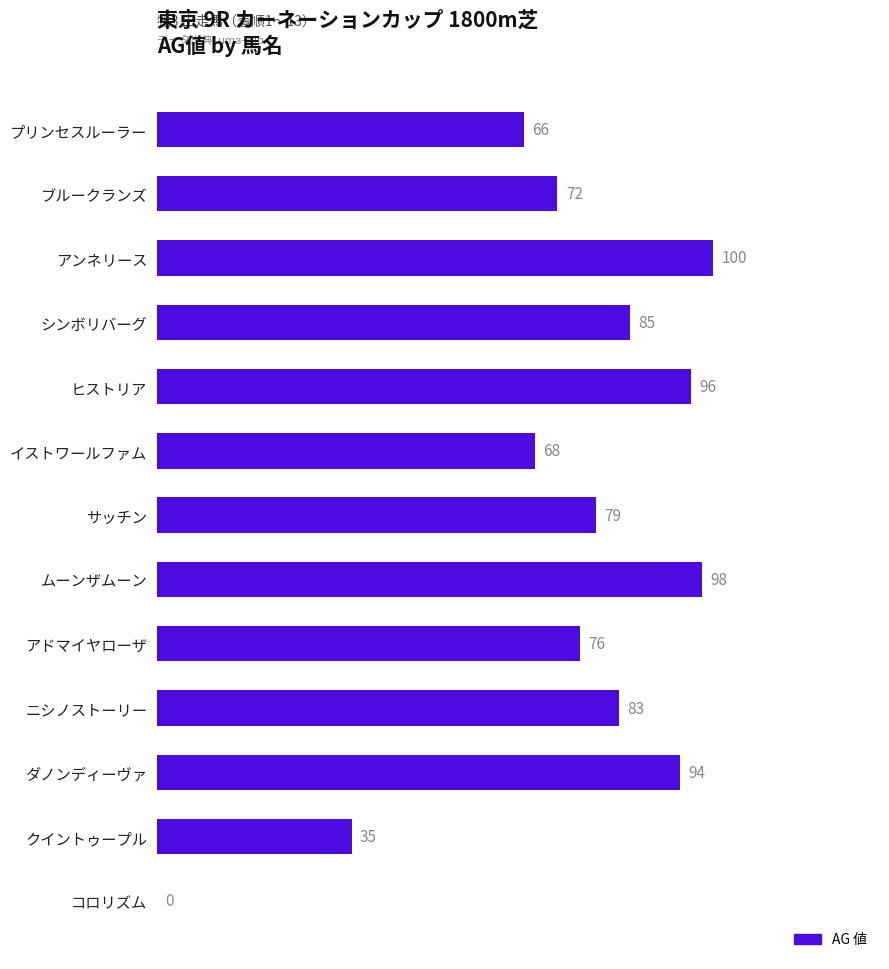

What is the maximum value shown in the chart?

100